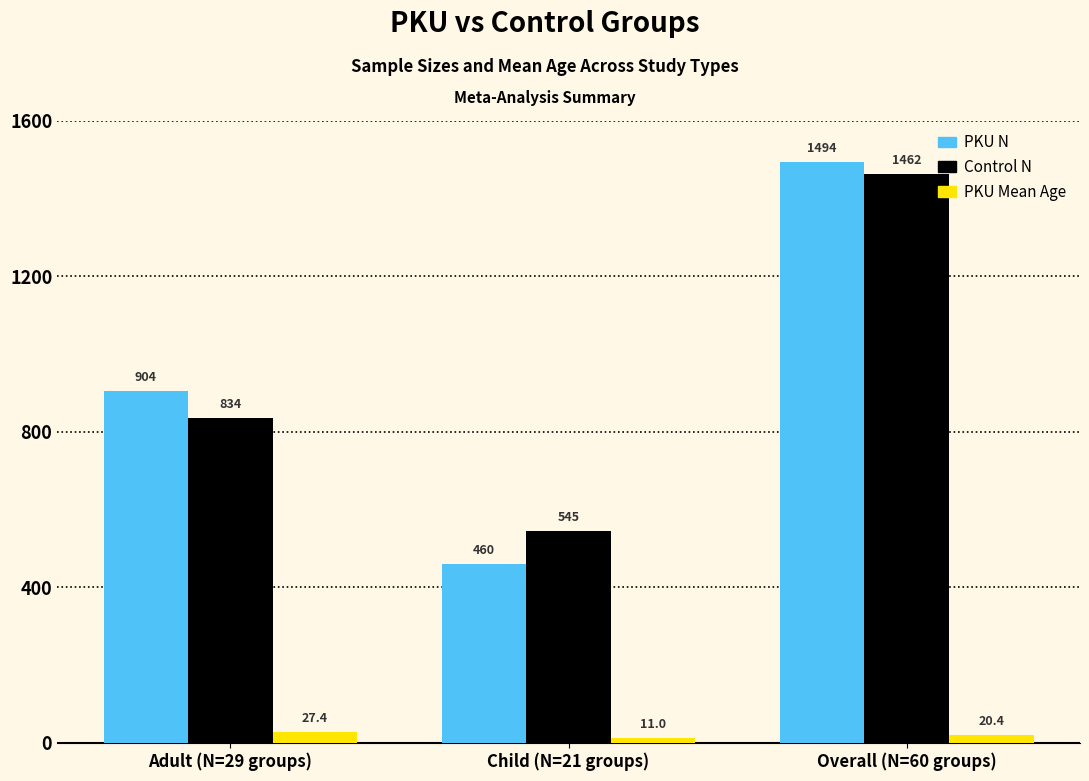

What is the label of the 3rd bar from the right?

Adult (N=29 groups)